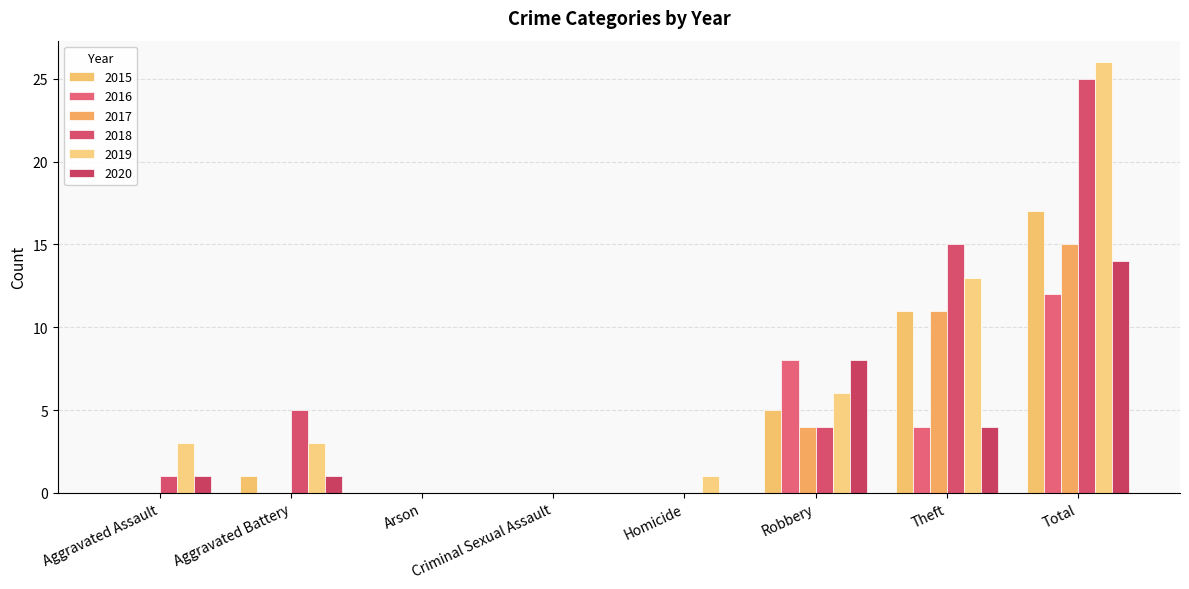

Reading left to right, extract all data points from this chart.

2015: 0	1	0	0	0	5	11	17
2016: 0	0	0	0	0	8	4	12
2017: 0	0	0	0	0	4	11	15
2018: 1	5	0	0	0	4	15	25
2019: 3	3	0	0	1	6	13	26
2020: 1	1	0	0	0	8	4	14